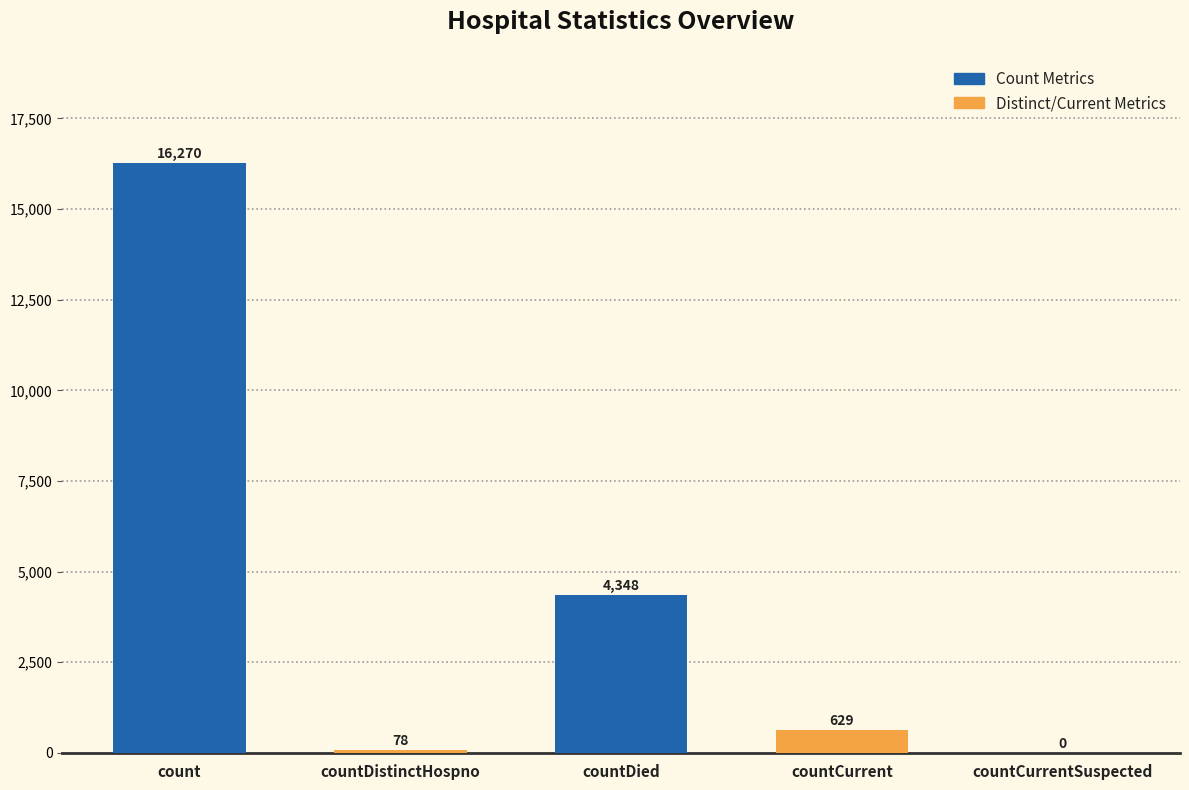

Does the chart contain stacked bars?

No